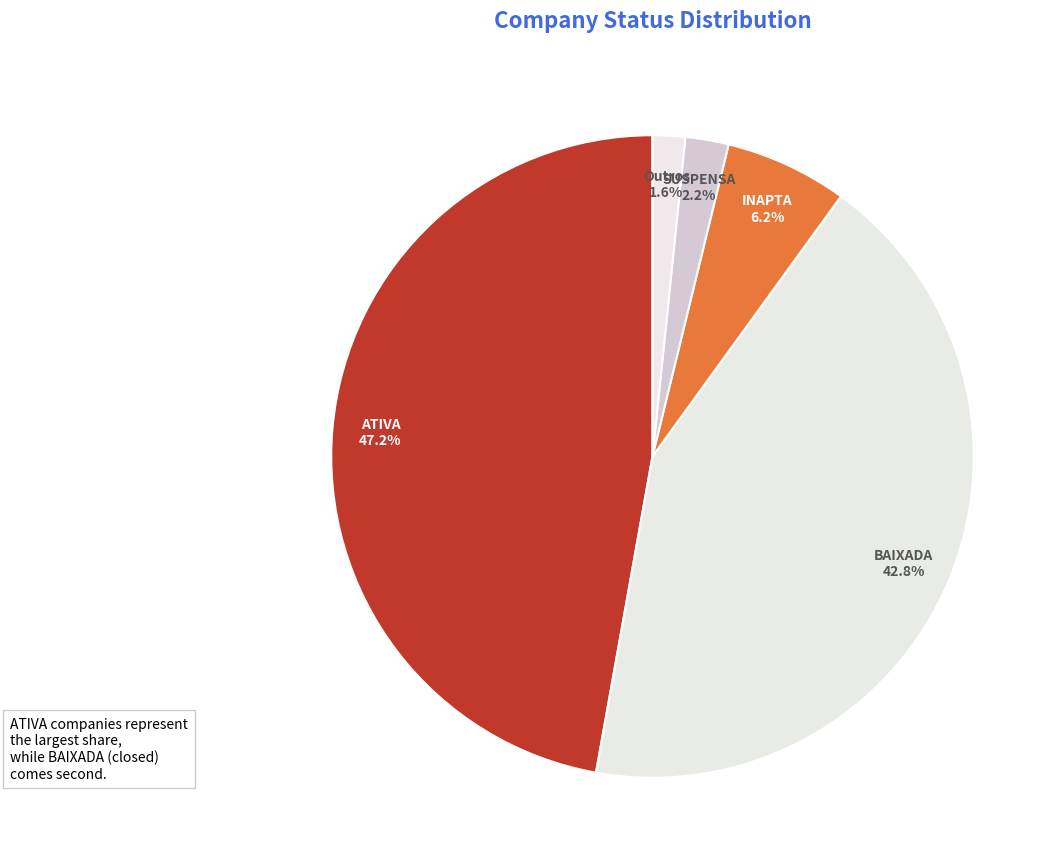

What percentage is the INAPTA slice, to the nearest percent?

6%